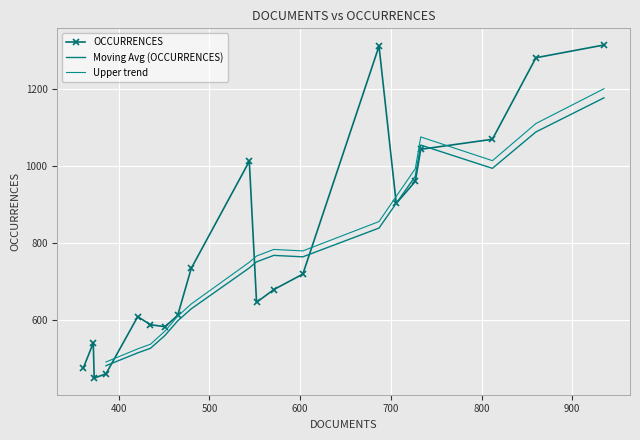

Is it true that the value at 812 is 1069?

True